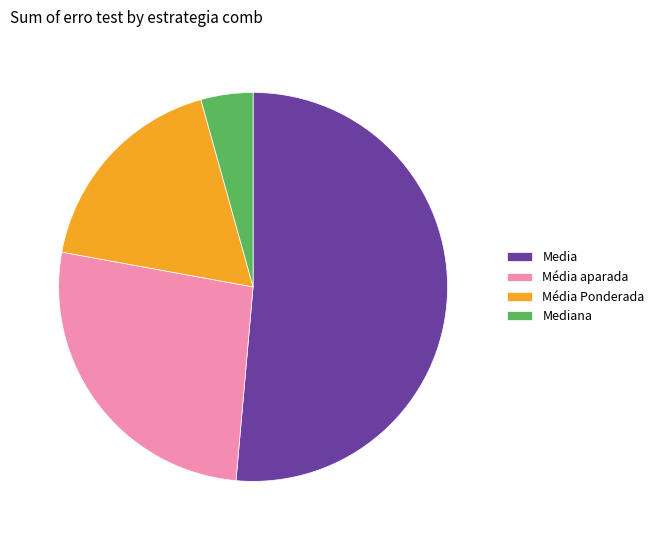

Which has a higher value, Mediana or Média Ponderada?

Média Ponderada